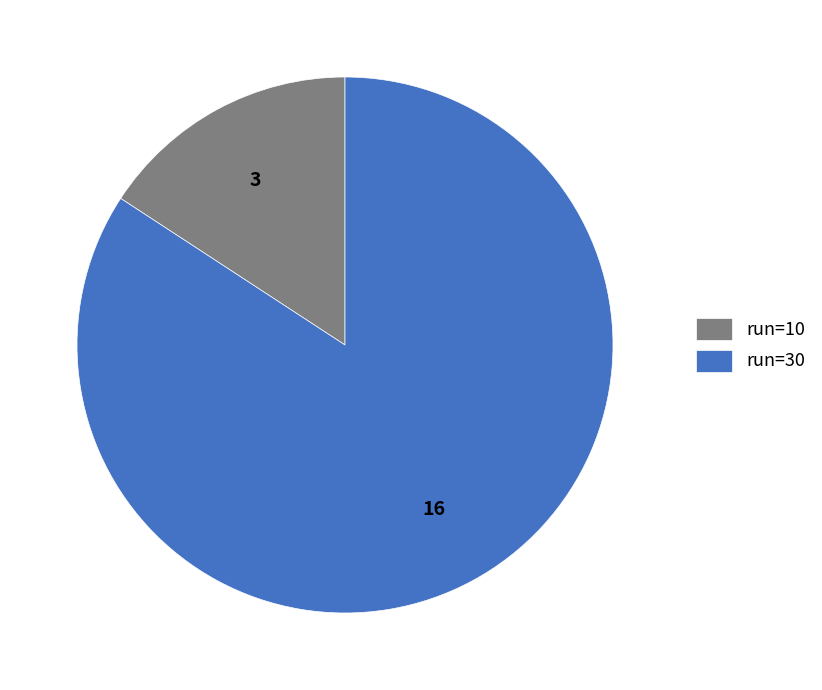

Between run=30 and run=10, which is larger?

run=30